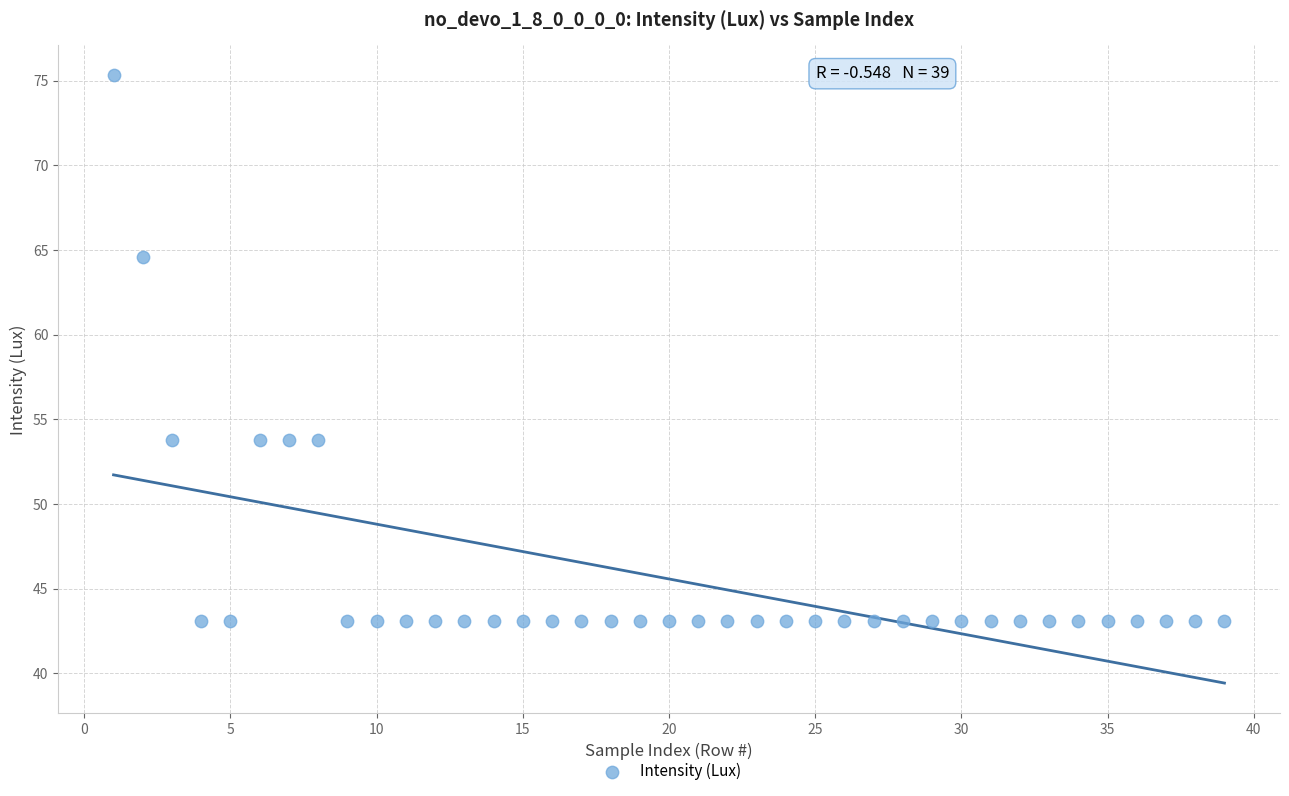

What is the range of X values (max minus min)?

38.0